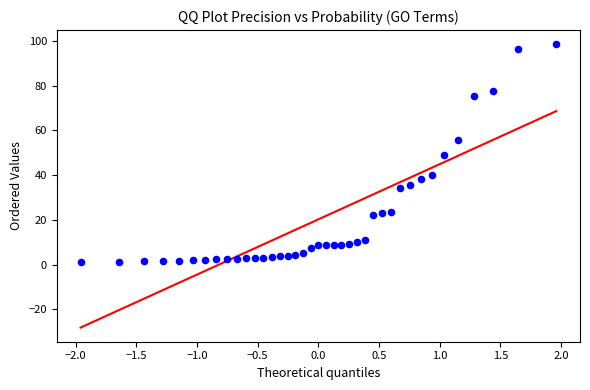

What is the range of Y values (max minus min)?

97.6